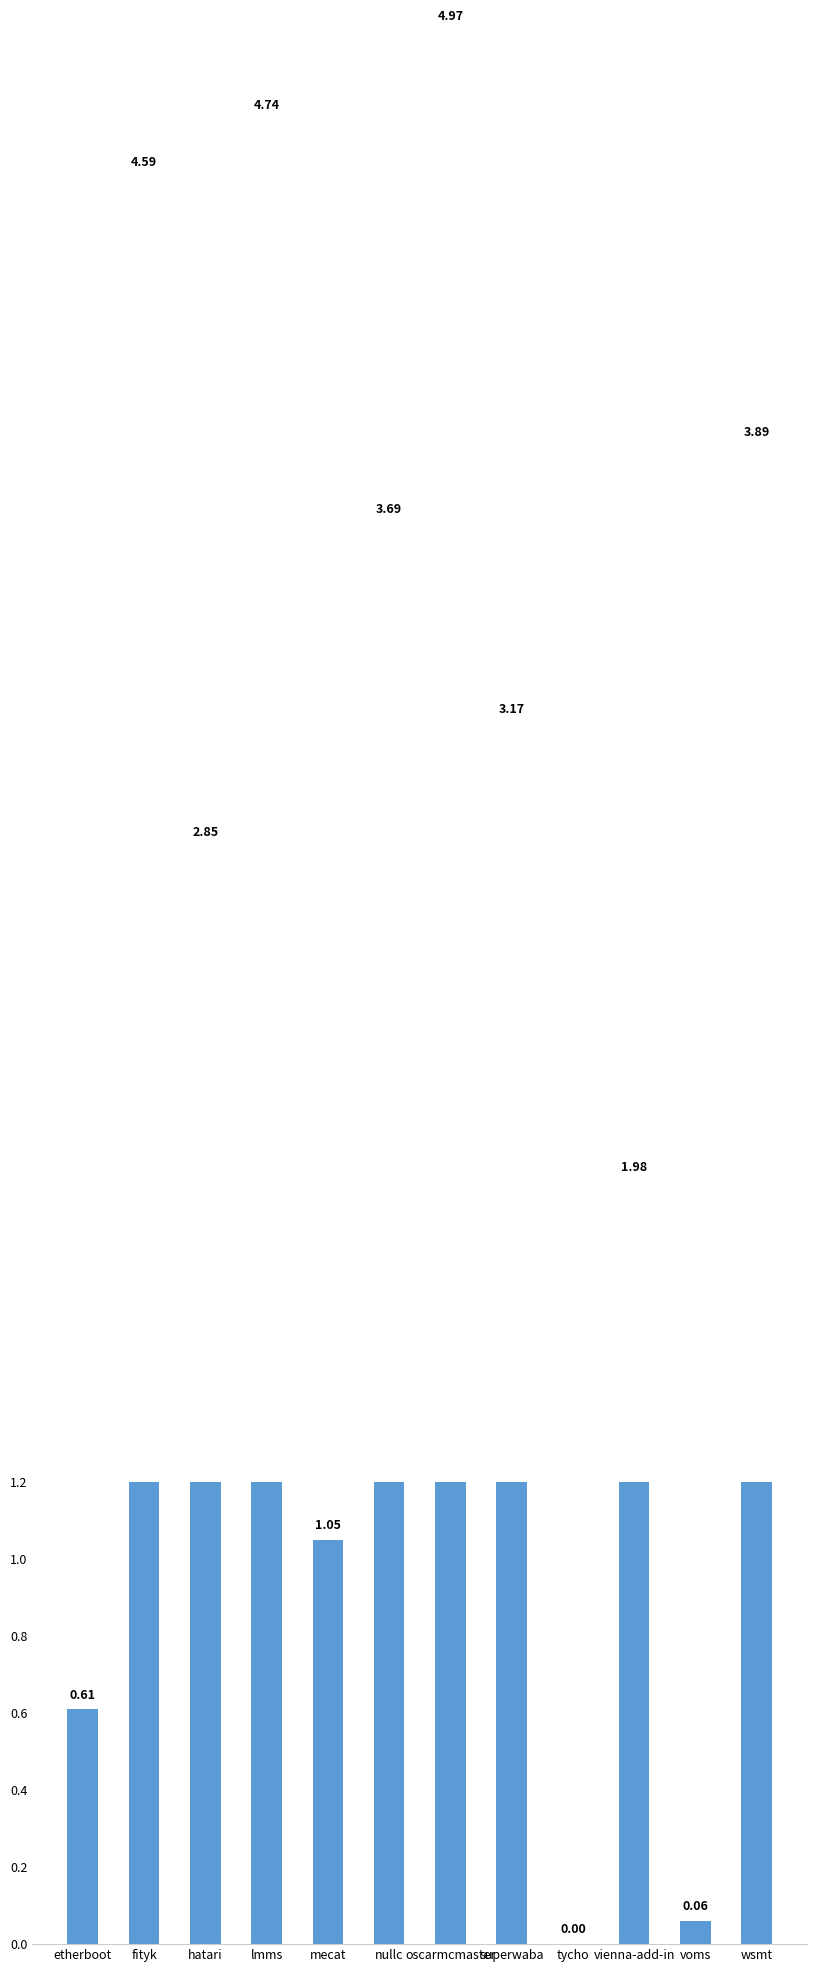

Which category has the lowest value across all series?

tycho